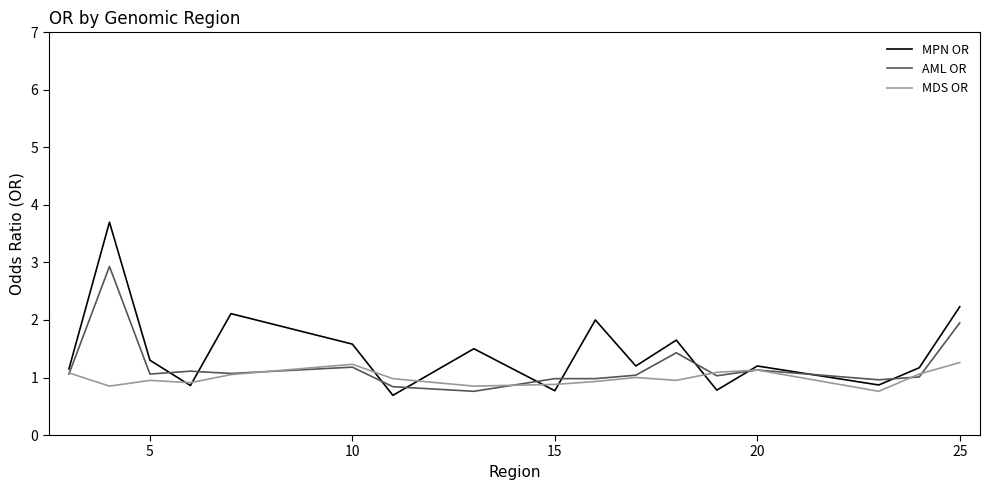

How many lines are shown in the chart?

3